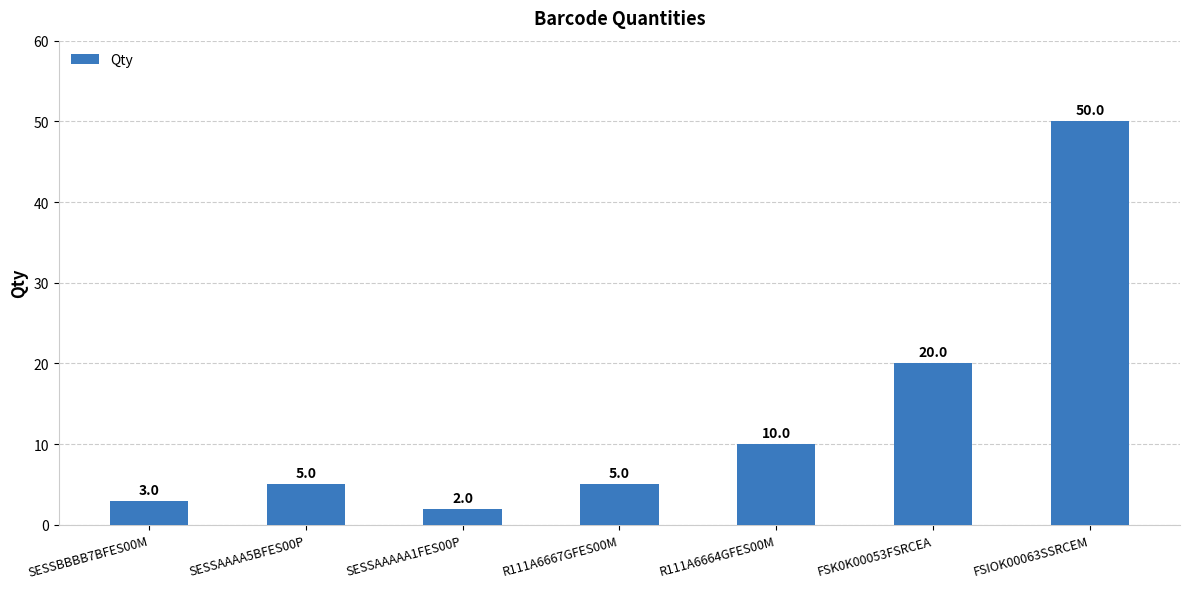

How many bars are there in total?

7